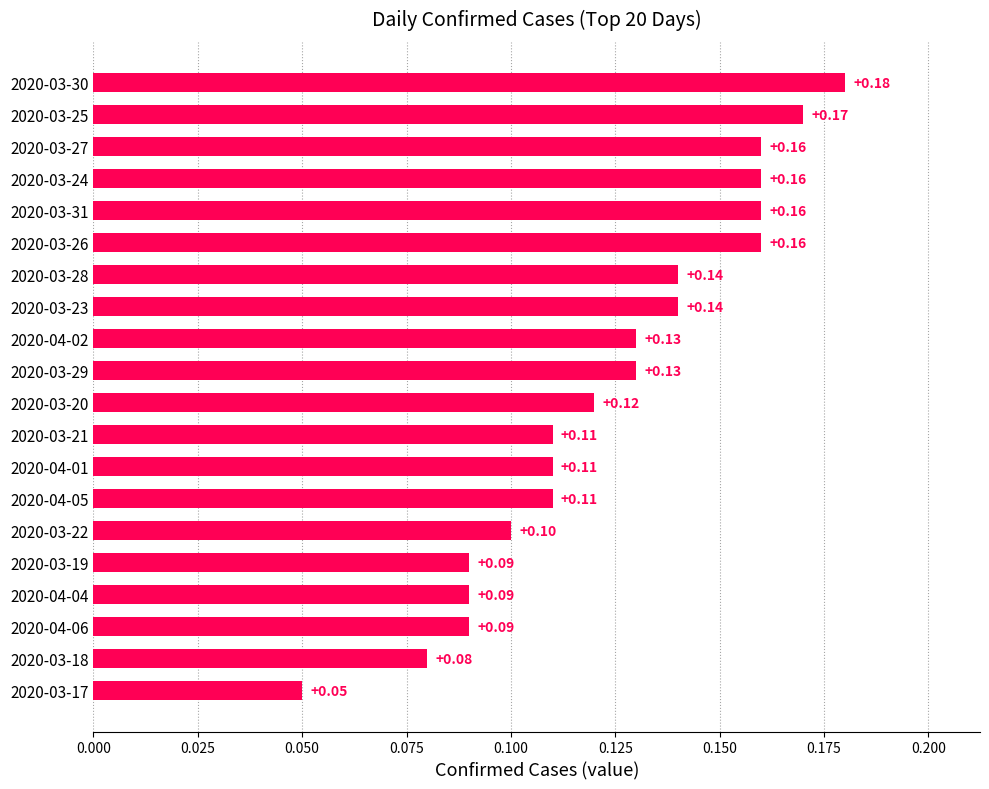

At which label is the value closest to 0?

2020-03-17